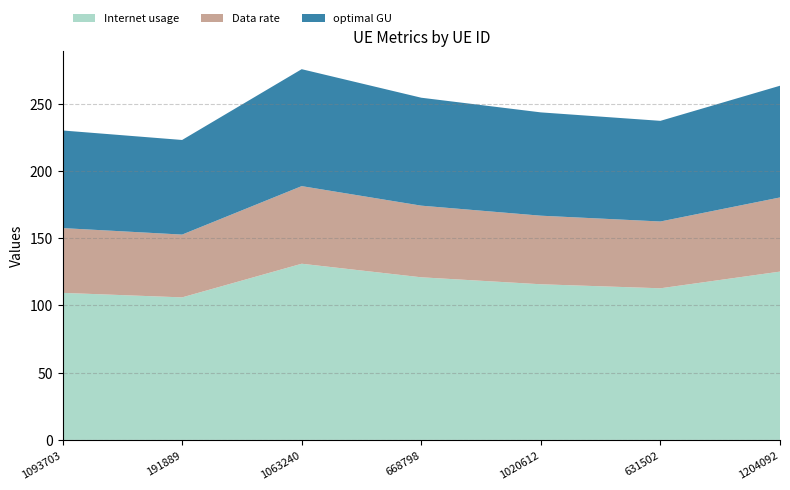

Reading left to right, what are all the values shown in this chart?

Internet usage: 109.3	106.0	131.0	120.9	115.7	112.7	125.1
Data rate: 48.2	46.7	57.7	53.3	51.0	49.7	55.1
optimal GU: 72.6	70.3	86.9	80.2	76.8	74.8	83.0